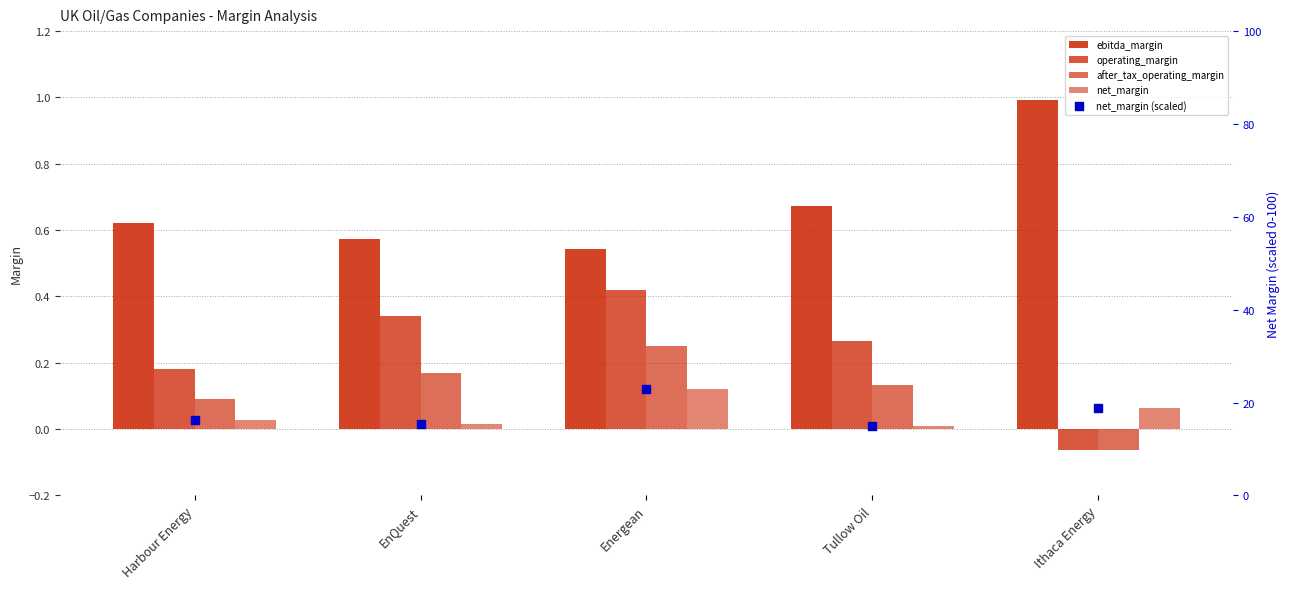

Which series contains the lowest Y value?

operating_margin